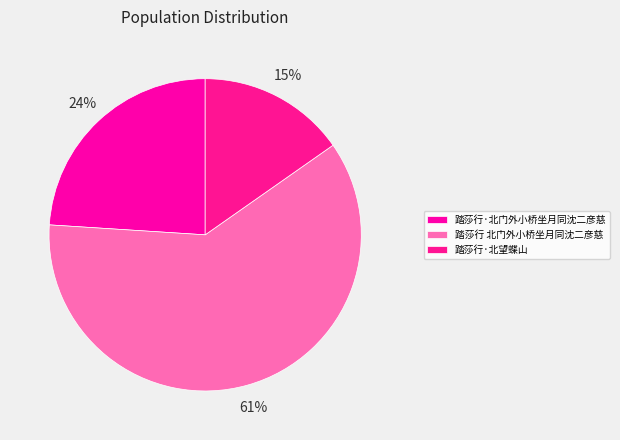

Is it true that 踏莎行 北门外小桥坐月同沈二彦慈 is 61% of the pie?

True